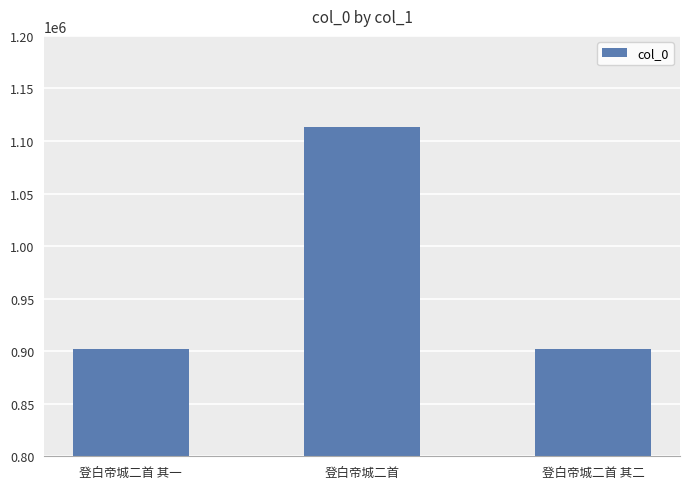

The value at 登白帝城二首 其二 is 1567089. True or false?

False